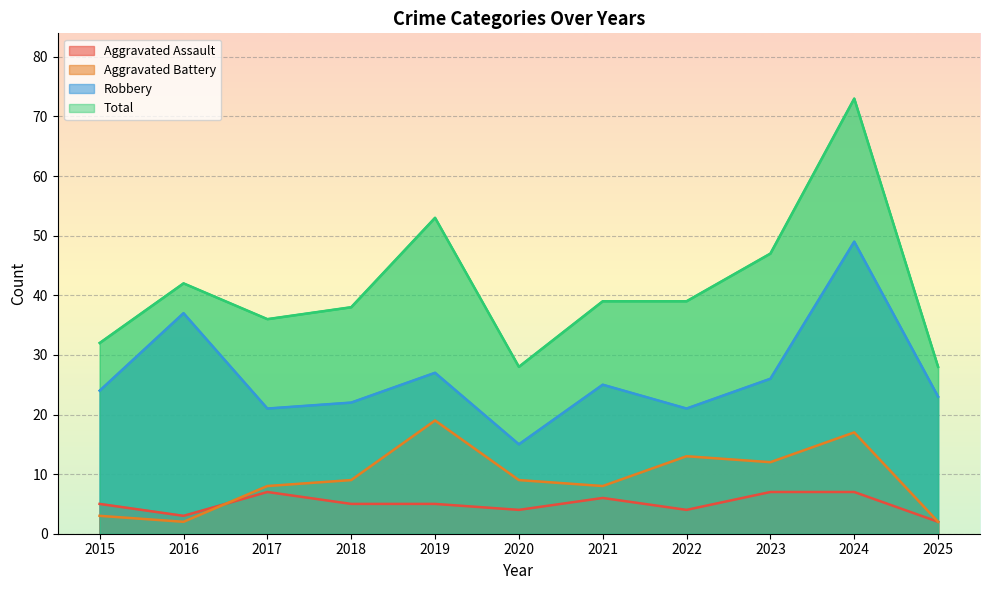

Is the value of Aggravated Assault at 2015 greater than the value of Aggravated Battery at 2022?

No